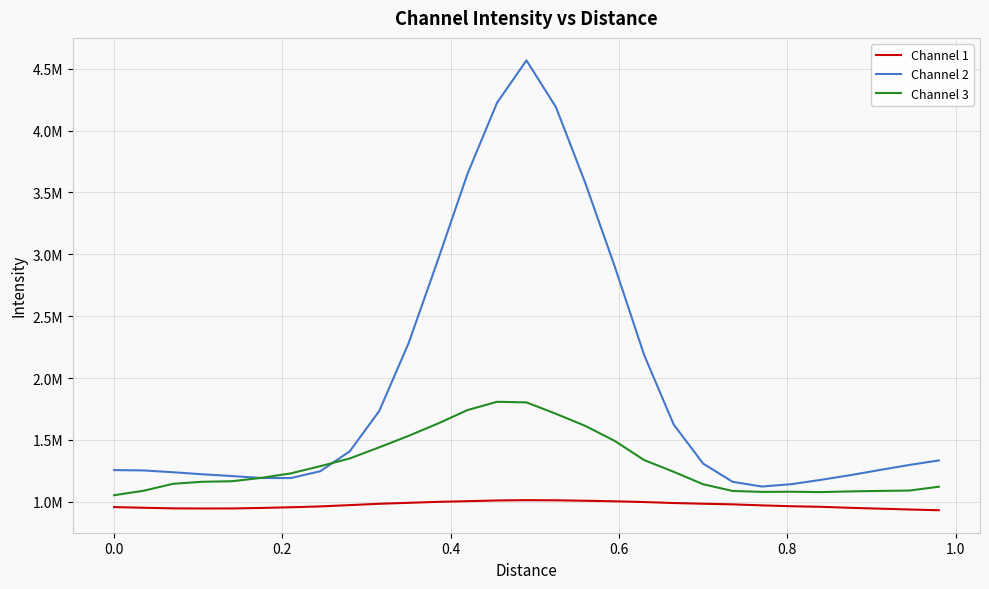

What is the greatest value displayed?

4568126.8